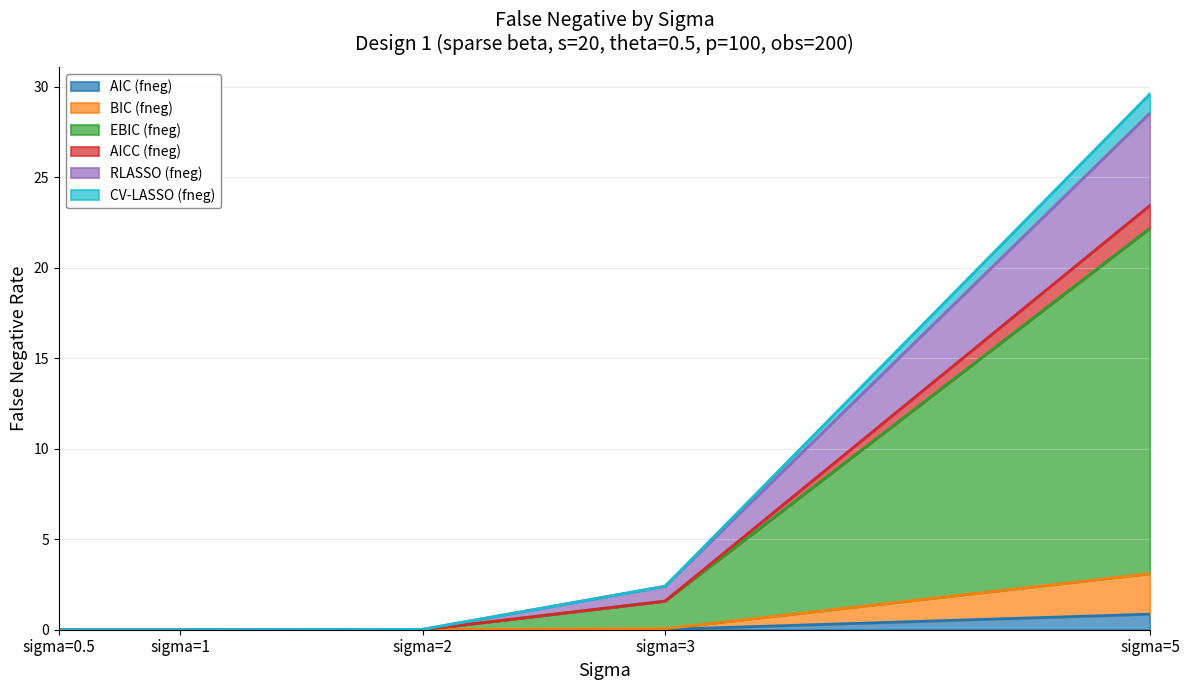

How many lines are shown in the chart?

6